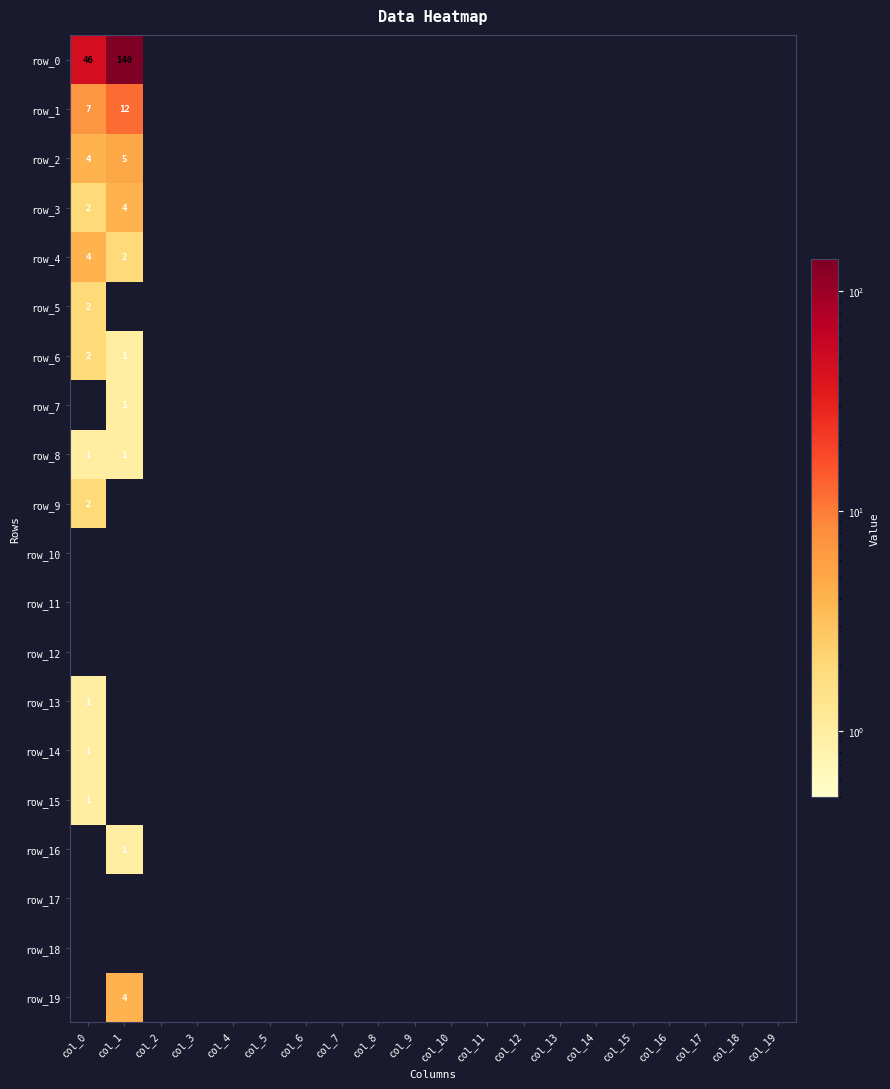

At how many categories does at least one series exceed 29?

2